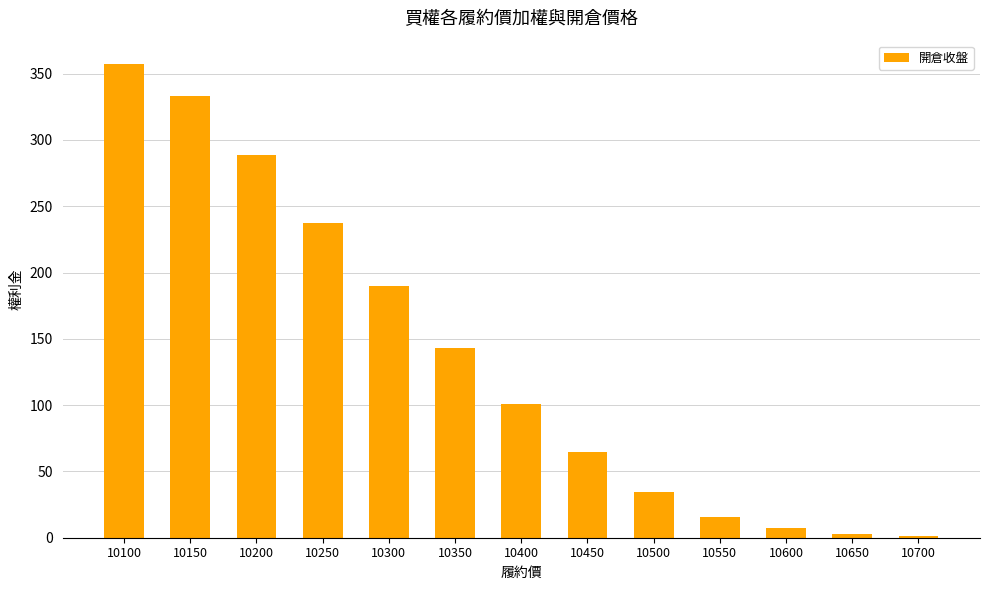

What is the sum of the values at 10650 and 10250?

239.6